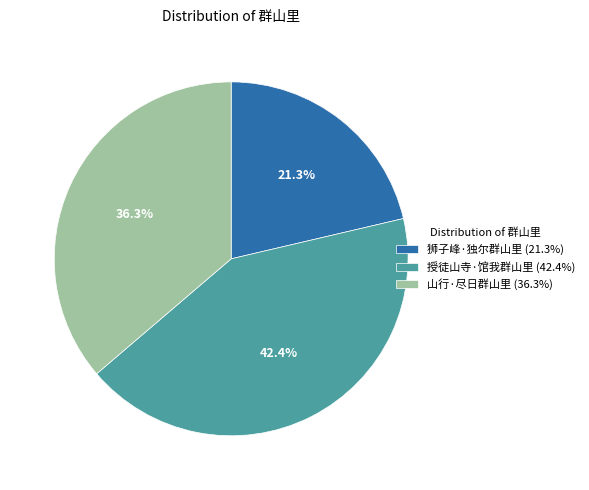

Rank the categories by value from highest to lowest.

授徒山寺·馆我群山里, 山行·尽日群山里, 狮子峰·独尔群山里